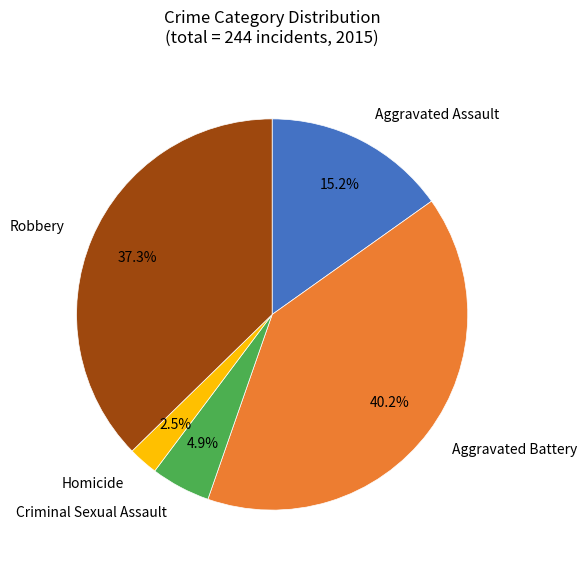

Is there any slice that represents more than half of the pie?

No